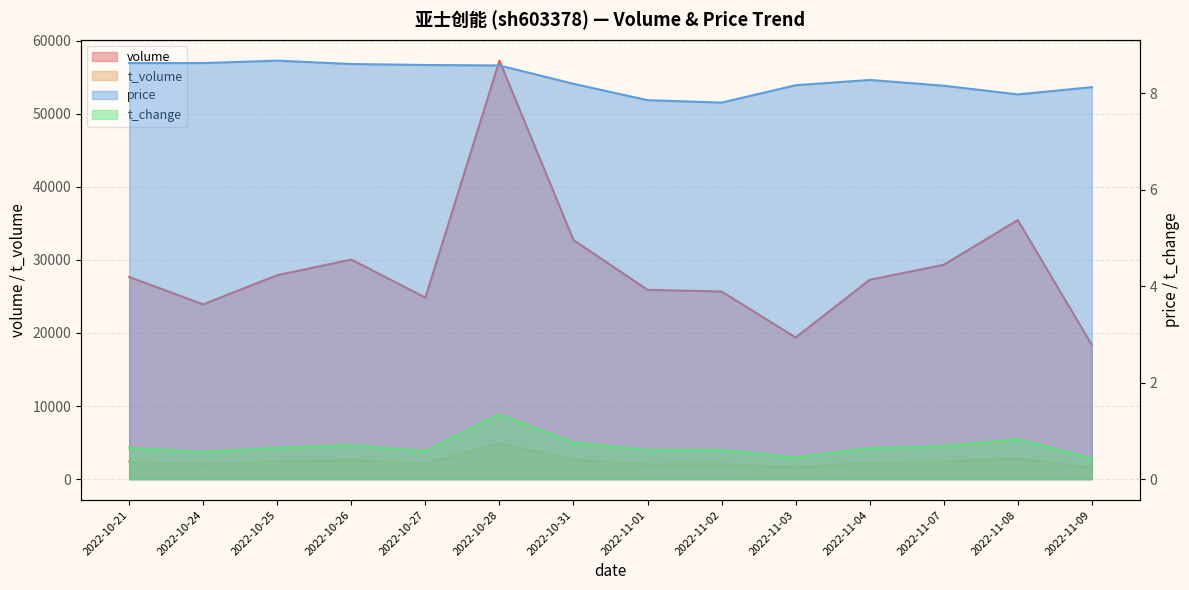

At which category is the sum across all series the highest?

2022-10-28